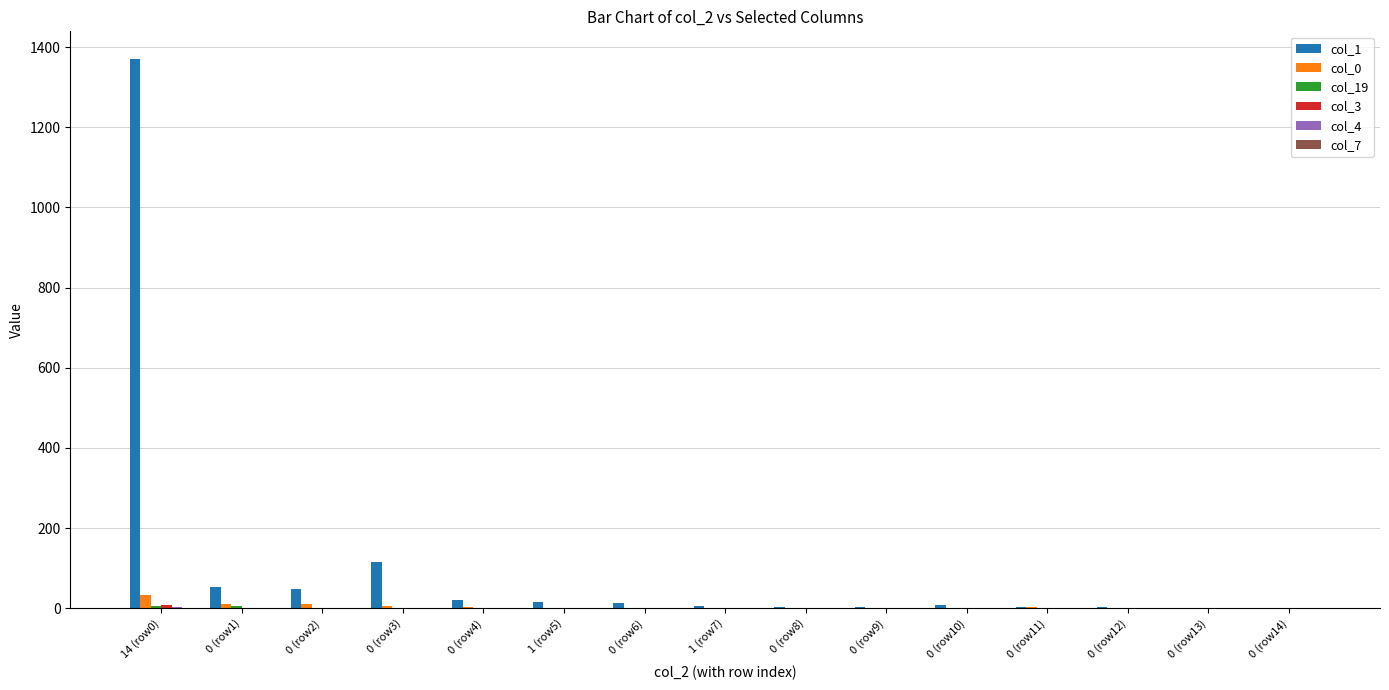

At which category does the chart reach its peak across all series?

14 (row0)